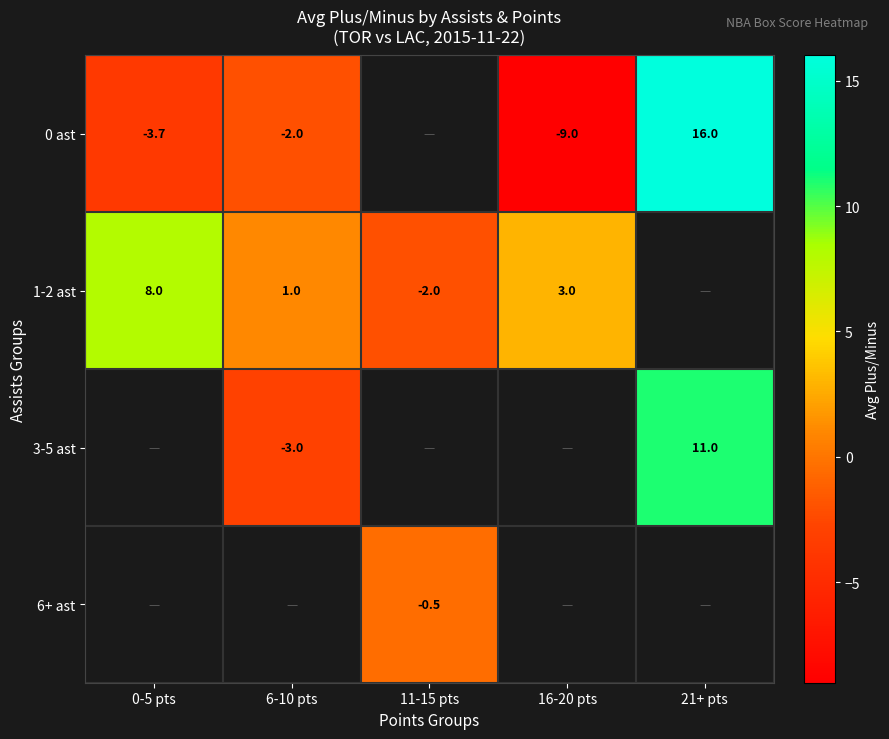

Which label corresponds to the smallest value in the chart?

16-20 pts